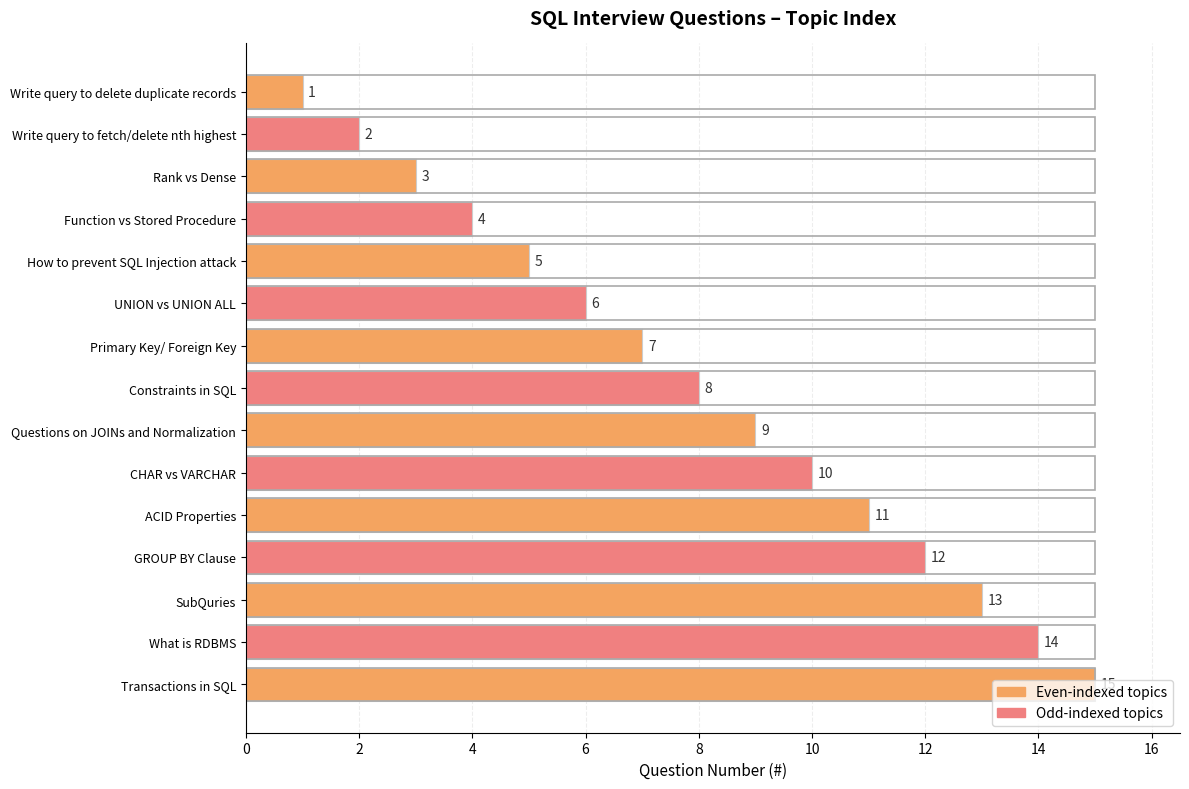

What is the change in value from UNION vs UNION ALL to SubQuries?

+7